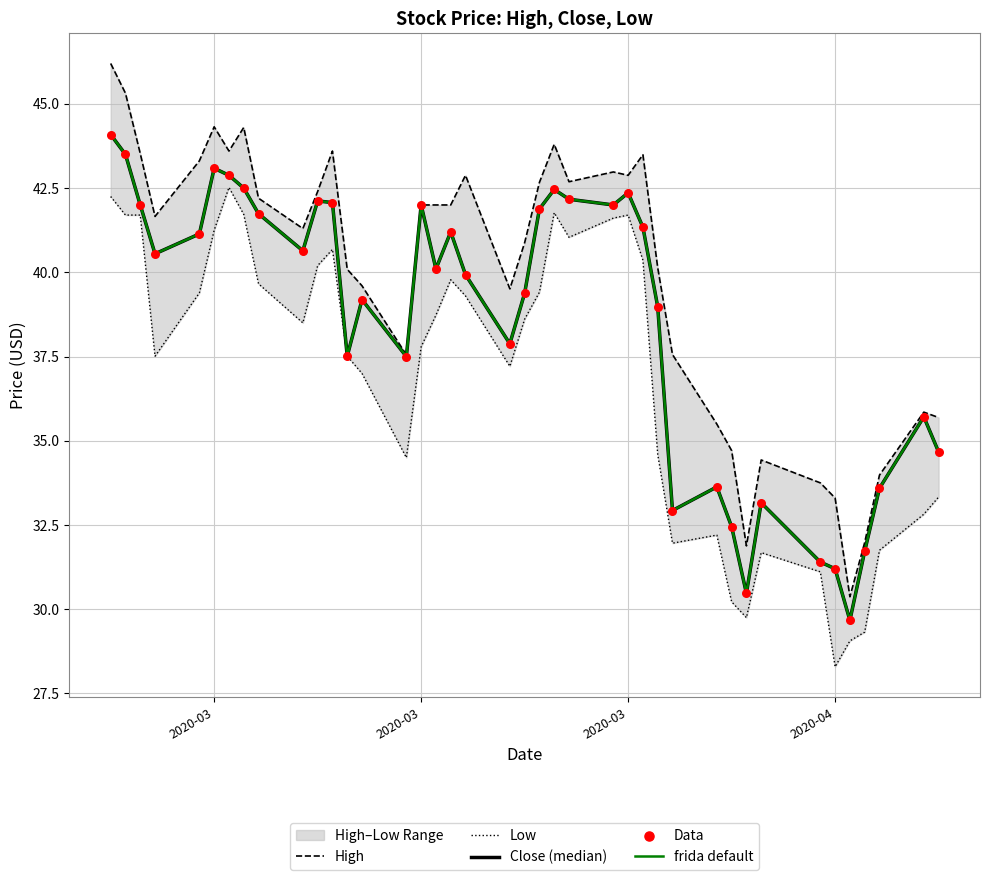

At how many categories does at least one series exceed 32?

37